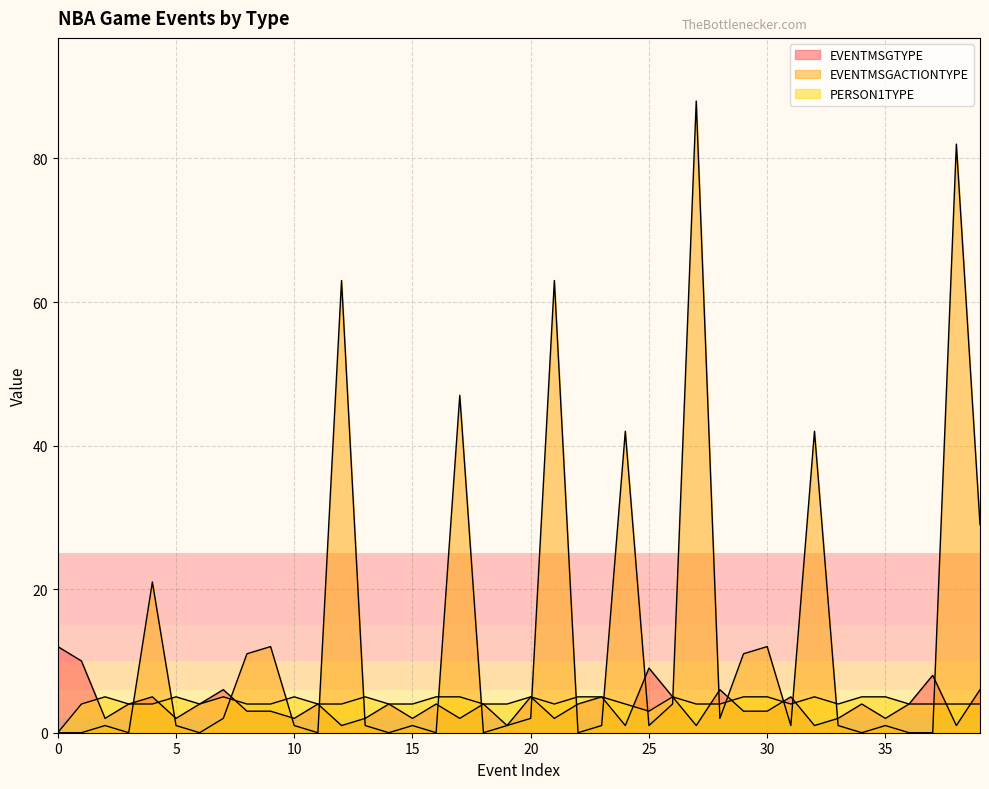

At which category is the sum across all series the highest?

27